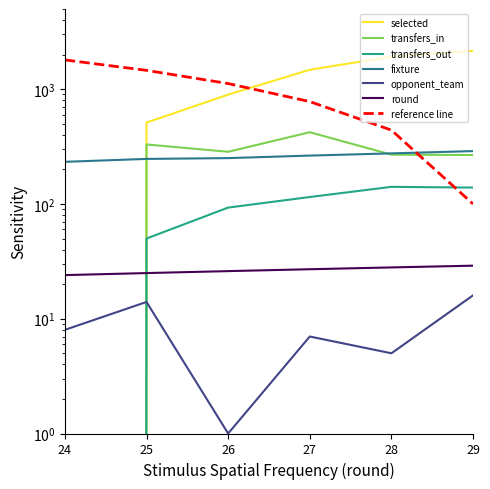

At which category is the sum across all series the highest?

29